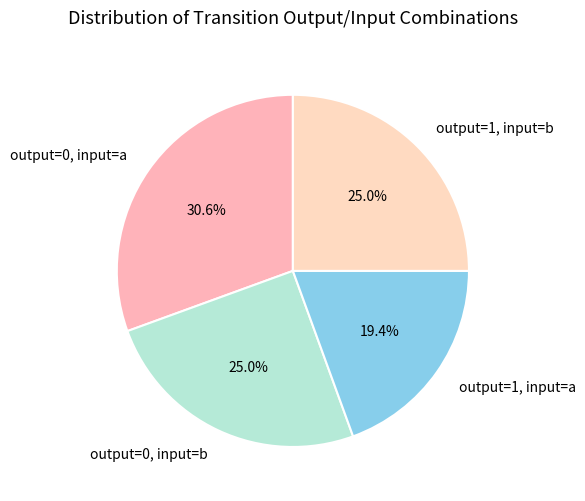

What is the largest slice in the pie chart?

output=0, input=a